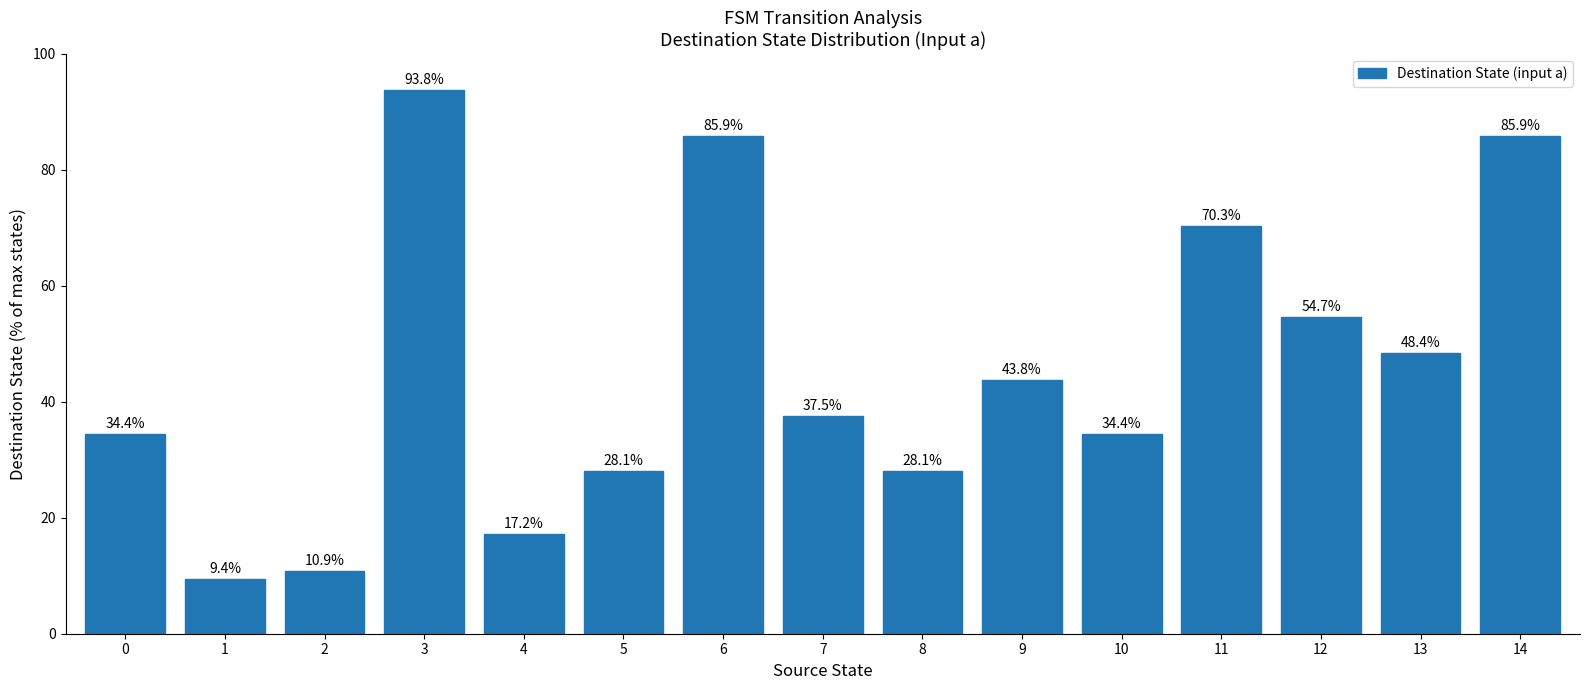

Between 9 and 13, which is larger?

13